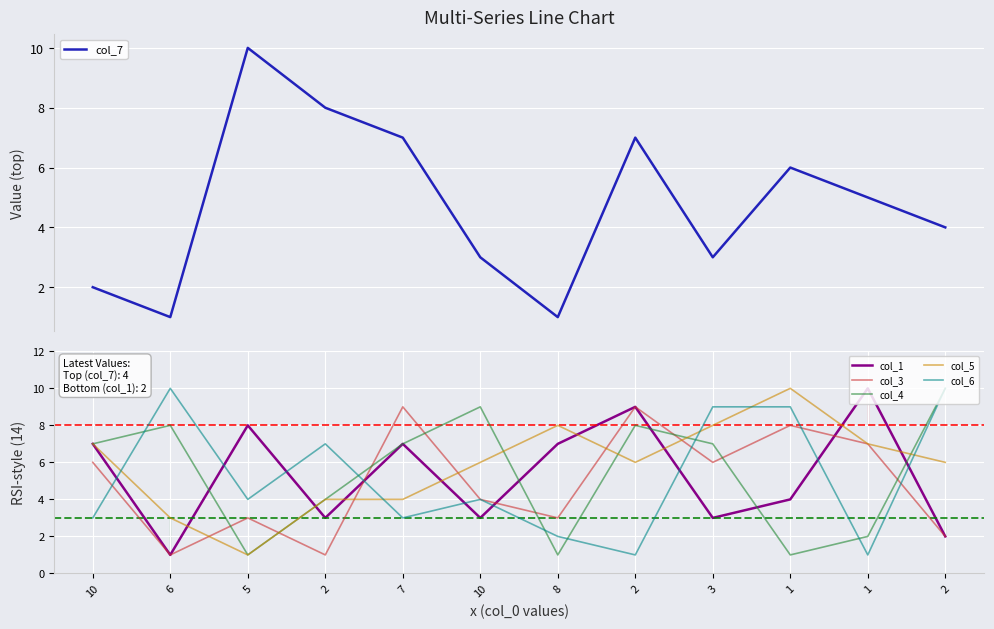

True or false: col_7 and col_5 cross at least once.

True